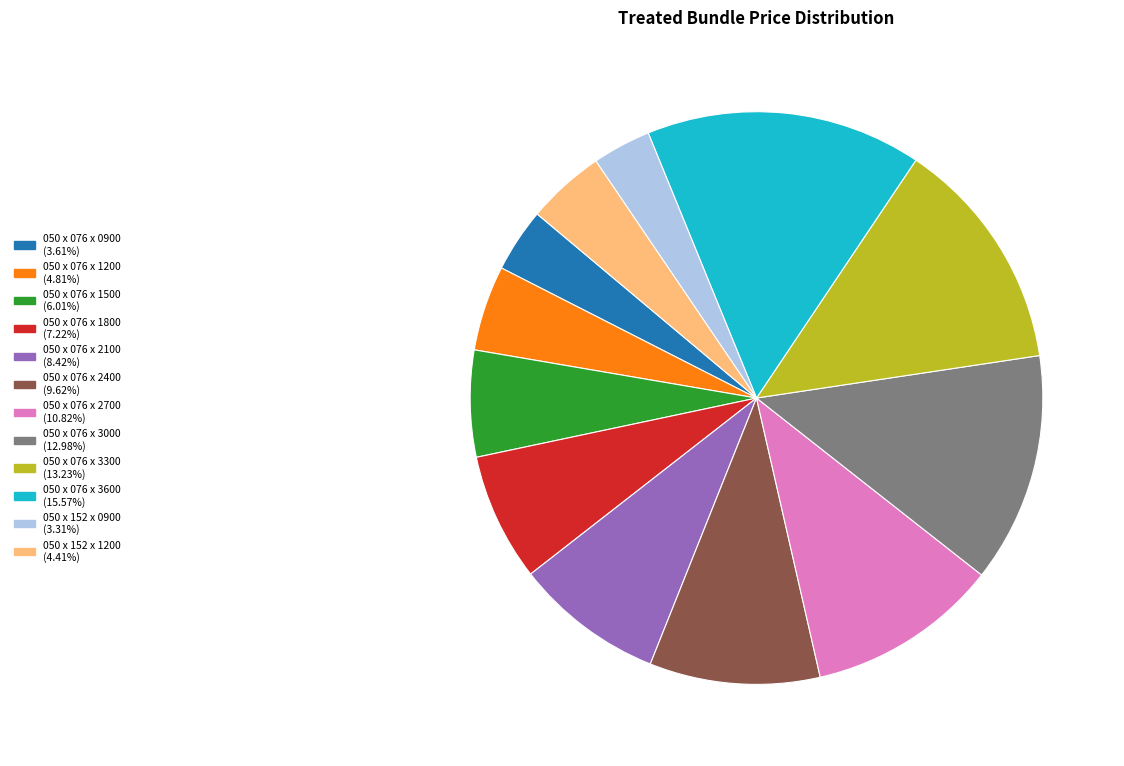

Which category has the biggest portion of the pie?

050 x 076 x 3600